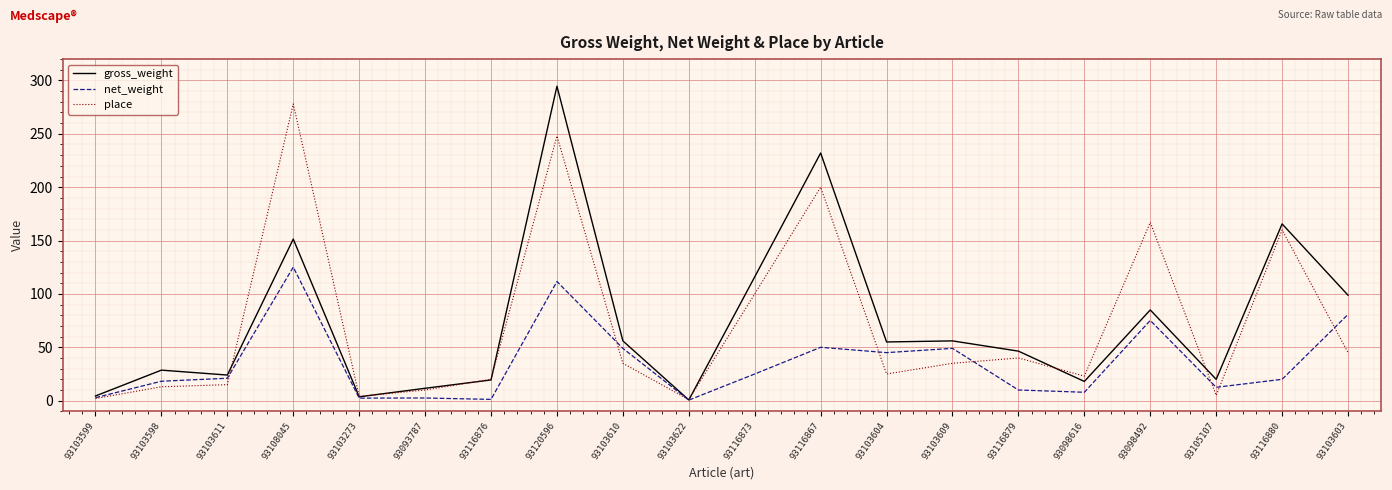

What is the difference between the second highest and second lowest values in the place series?

246.0